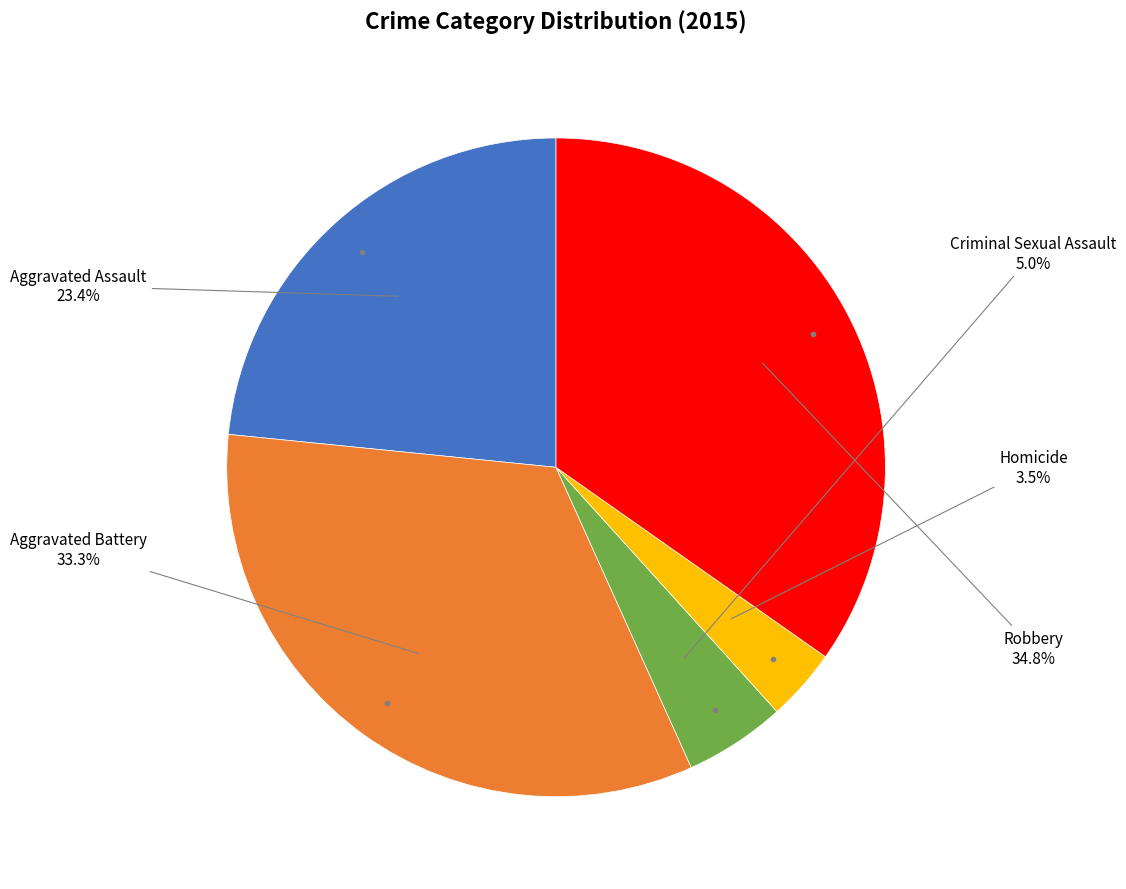

How many segments does this pie chart have?

5